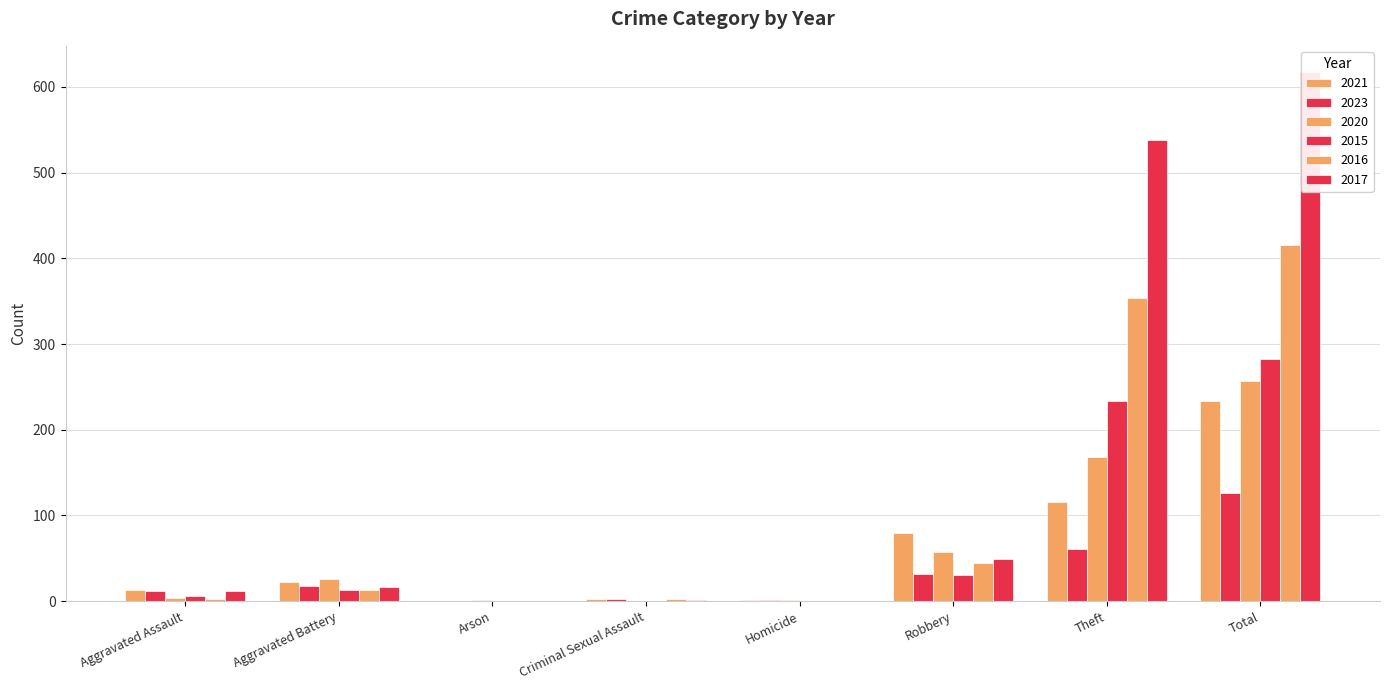

What is the label of the 8th bar from the left?

Total